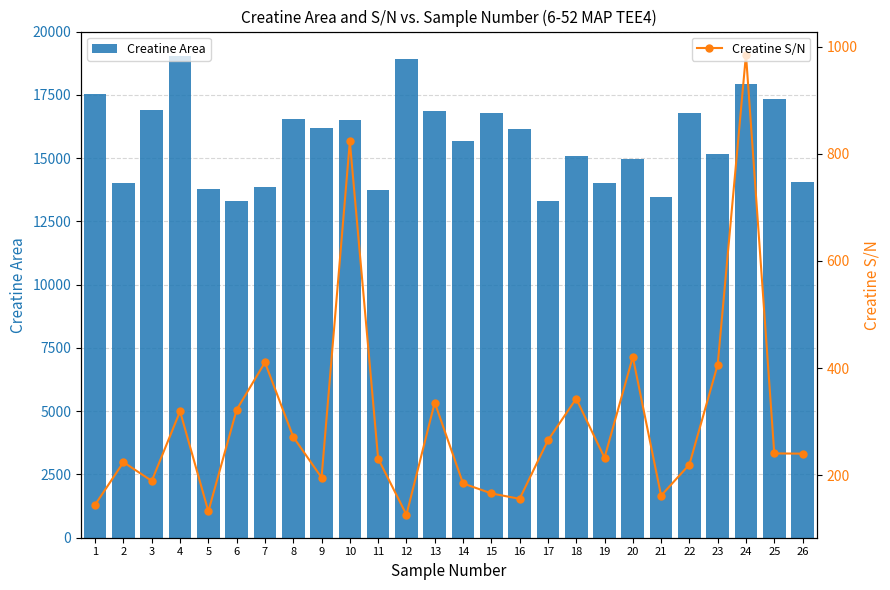

What is the value of the Creatine Area bar at the 14th from the left?

15675.9